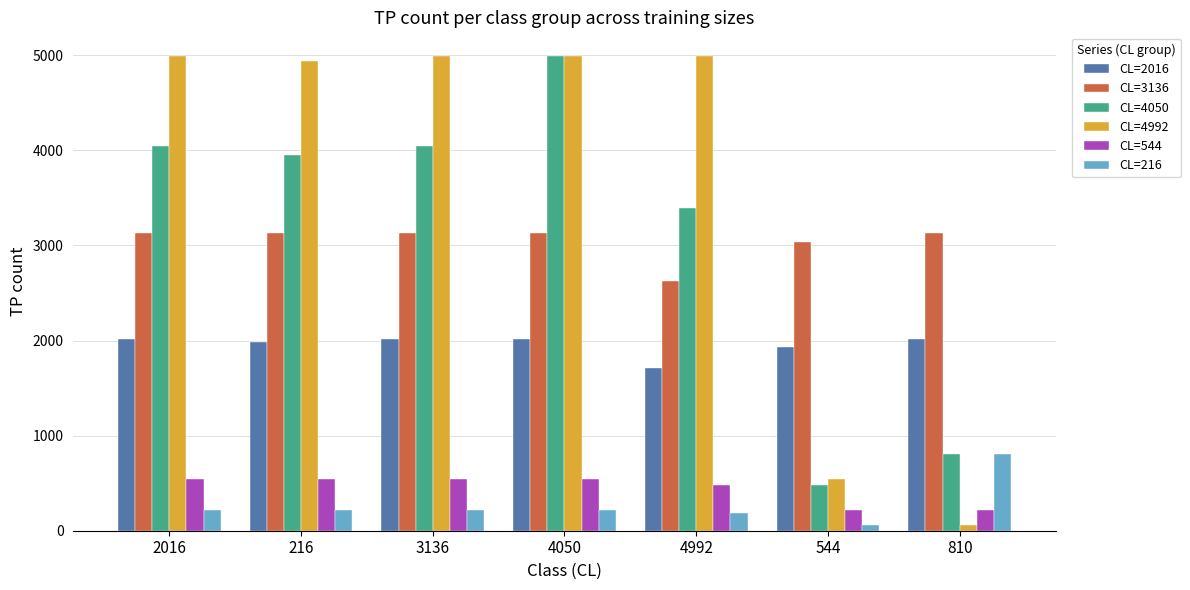

How many groups of bars are there?

7